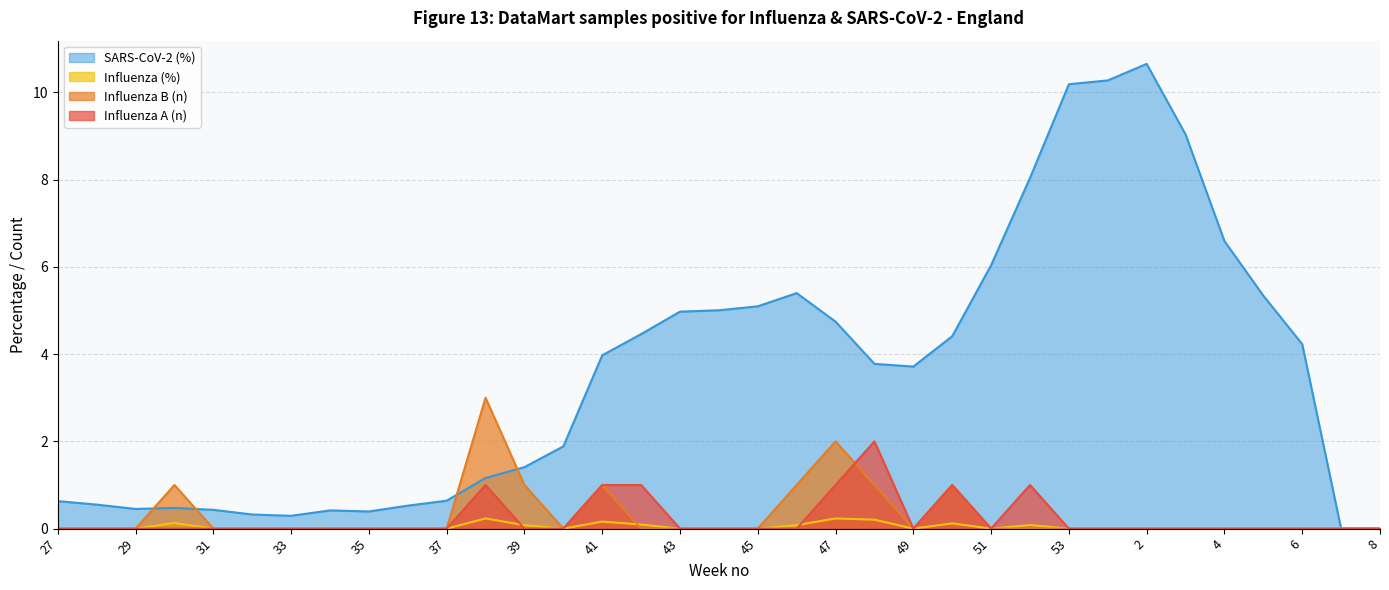

Reading right to left, what are all the values shown in this chart?

Influenza A (n): 0.0	0.0	0.0	0.0	0.0	0.0	0.0	0.0	0.0	1.0	0.0	1.0	0.0	2.0	1.0	0.0	0.0	0.0	0.0	1.0	1.0	0.0	0.0	1.0	0.0	0.0	0.0	0.0	0.0	0.0	0.0	0.0	0.0	0.0	0.0
Influenza B (n): 0.0	0.0	0.0	0.0	0.0	0.0	0.0	0.0	0.0	0.0	0.0	1.0	0.0	1.0	2.0	1.0	0.0	0.0	0.0	0.0	1.0	0.0	1.0	3.0	0.0	0.0	0.0	0.0	0.0	0.0	0.0	1.0	0.0	0.0	0.0
Influenza (%): 0.0	0.0	0.0	0.0	0.0	0.0	0.0	0.0	0.0	0.1	0.0	0.1	0.0	0.2	0.2	0.1	0.0	0.0	0.0	0.1	0.2	0.0	0.1	0.2	0.0	0.0	0.0	0.0	0.0	0.0	0.0	0.1	0.0	0.0	0.0
SARS-CoV-2 (%): 0.0	0.0	4.2	5.3	6.6	9.0	10.6	10.3	10.2	8.0	6.0	4.4	3.7	3.8	4.7	5.4	5.1	5.0	5.0	4.5	4.0	1.9	1.4	1.2	0.6	0.5	0.4	0.4	0.3	0.3	0.4	0.5	0.5	0.6	0.6